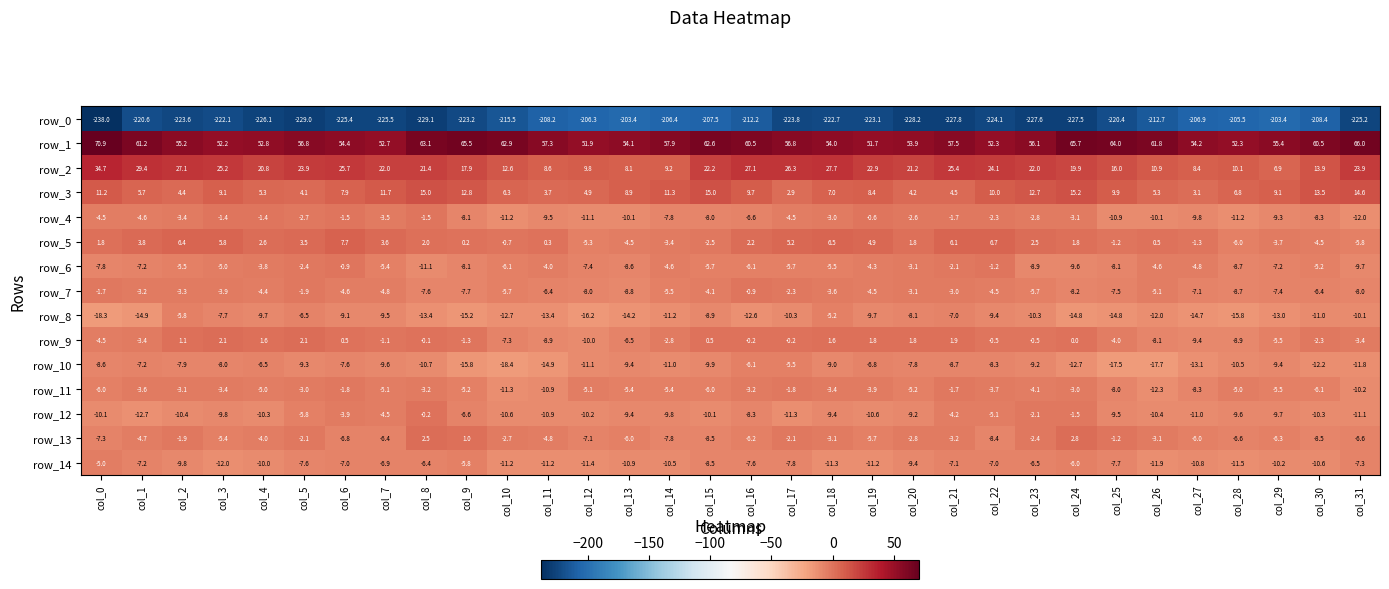

At which label does row_5 reach its peak?

col_6